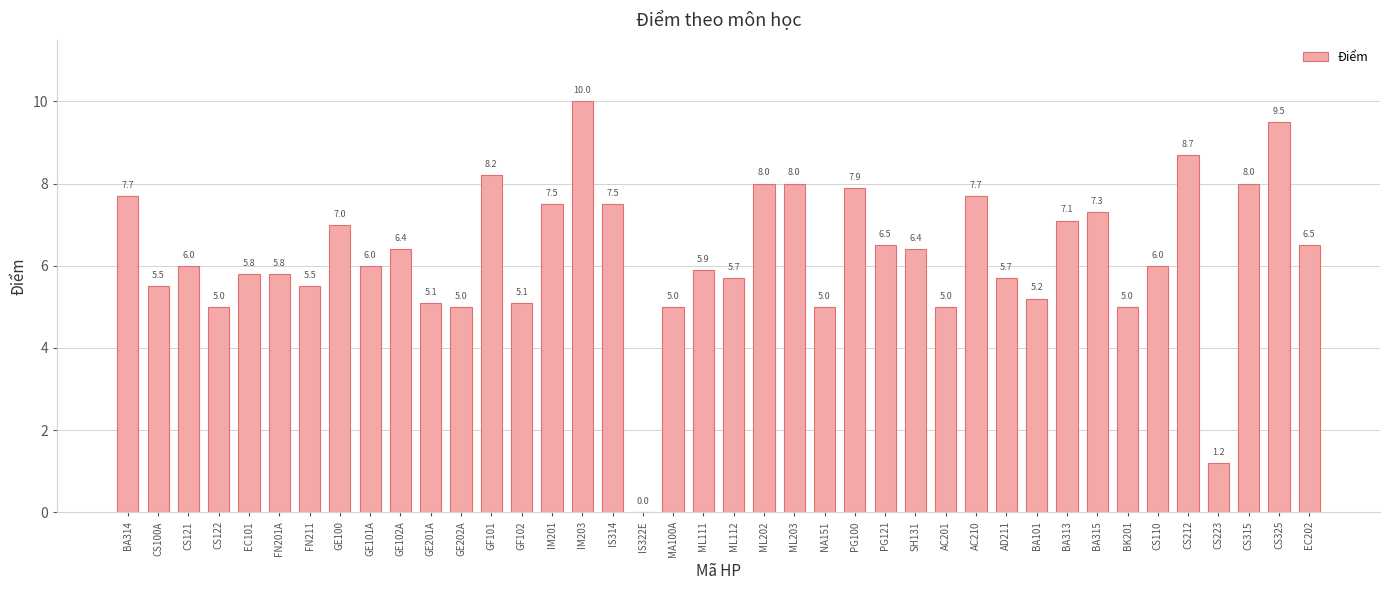

How many series are shown in this chart?

1